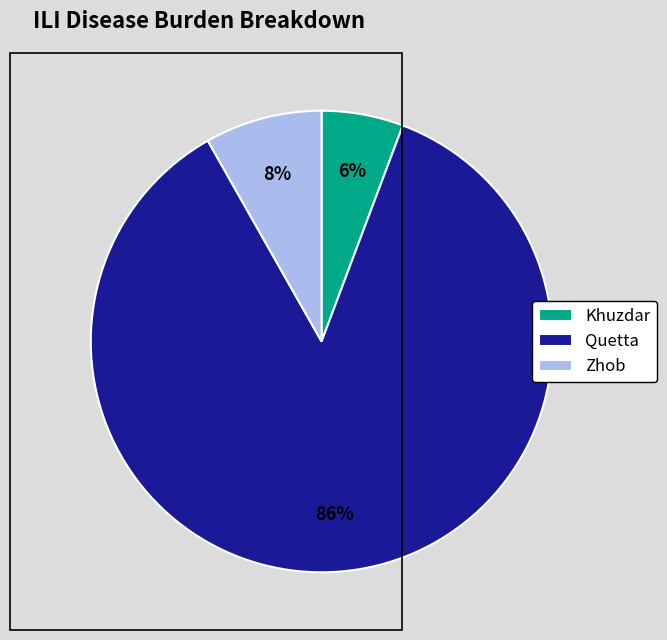

To the nearest percent, what portion does Zhob represent?

8%